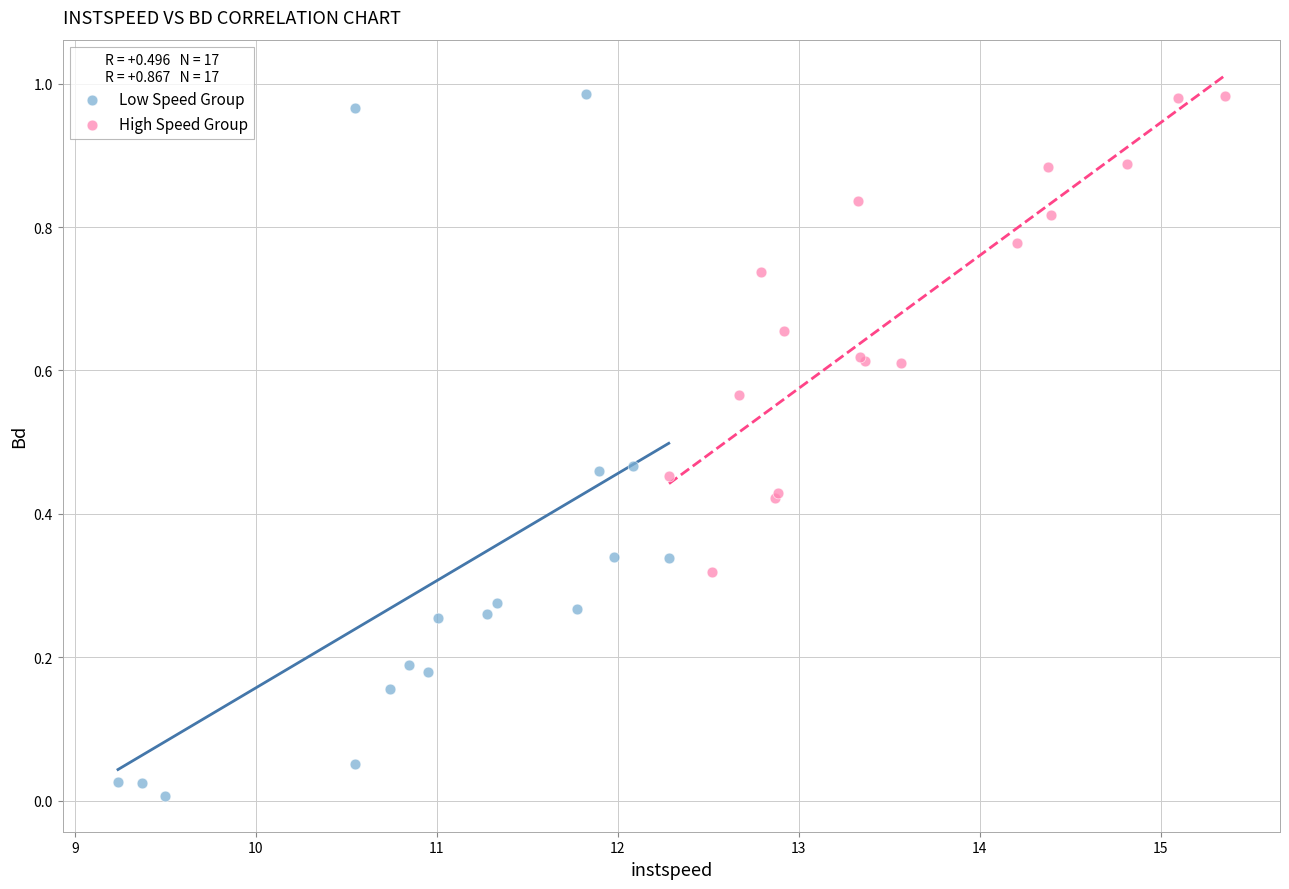

Which series contains the lowest Y value?

Low Speed Group